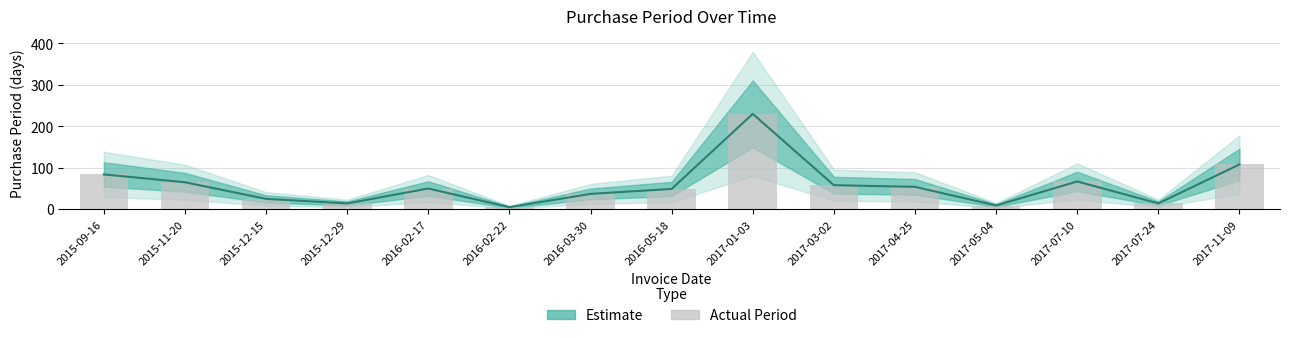

Where is the data nearest to the value 117?

2017-11-09